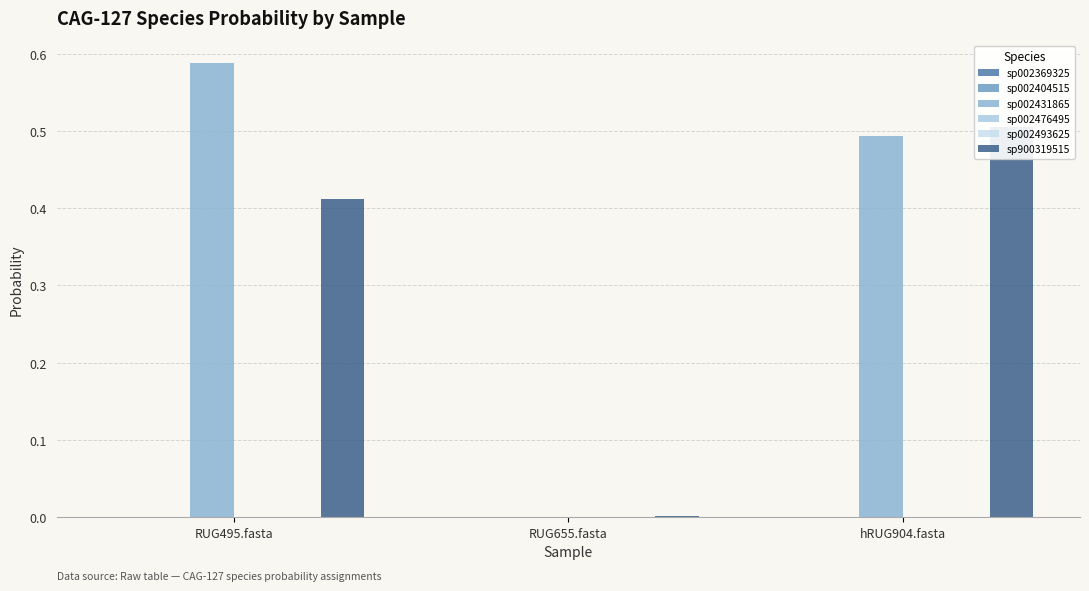

What position from the left is hRUG904.fasta?

3